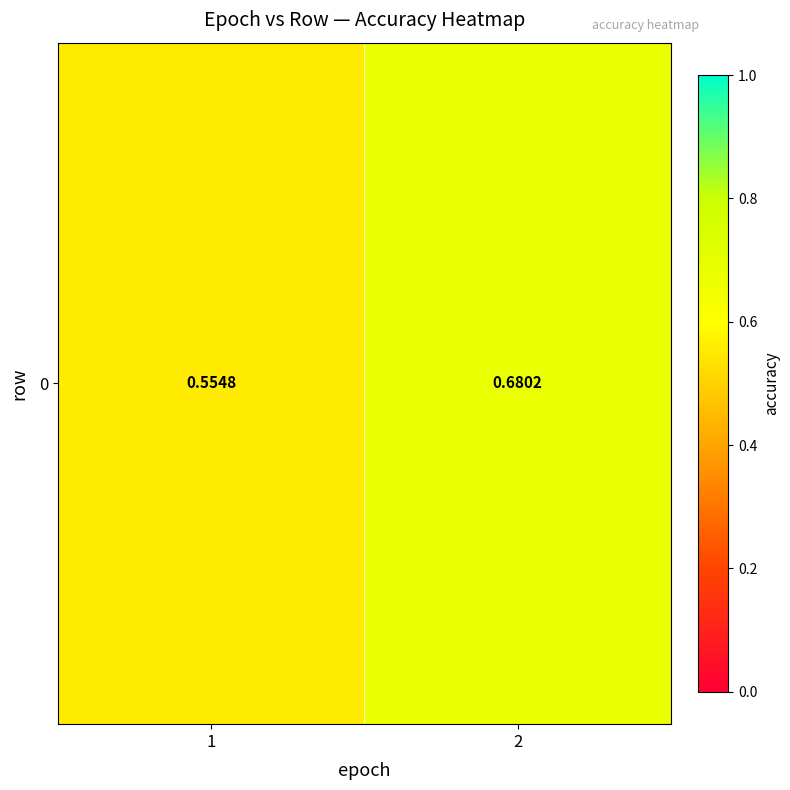

What is the greatest value displayed?

0.7